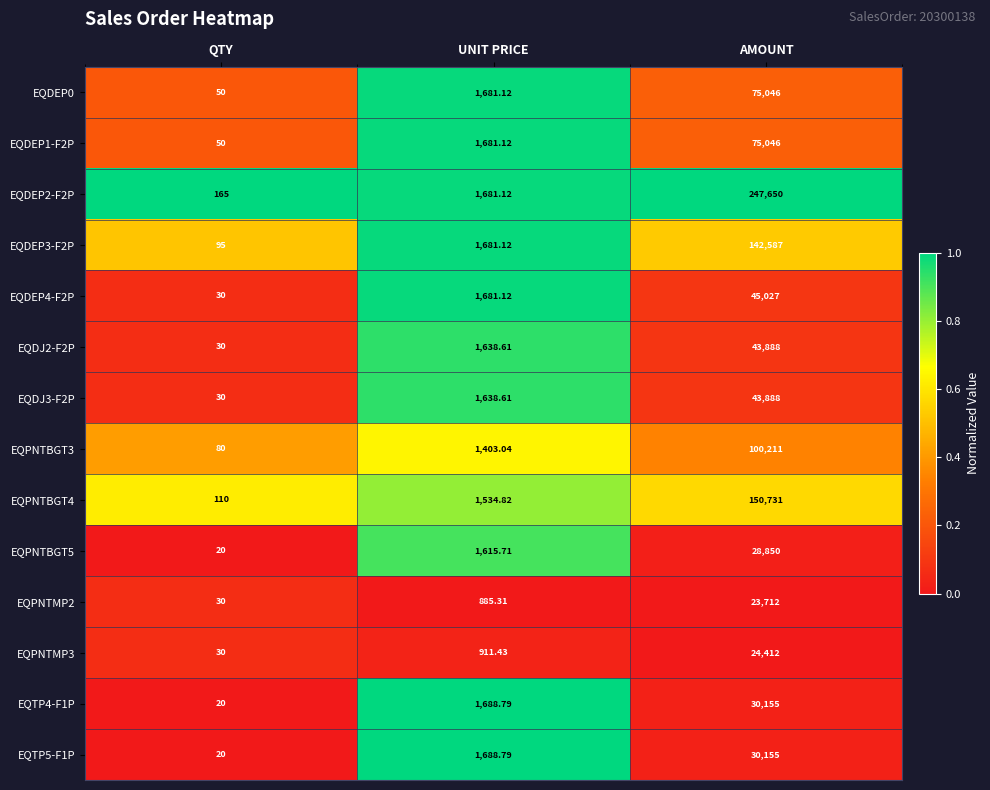

At which label does EQDJ3-F2P reach its minimum?

QTY